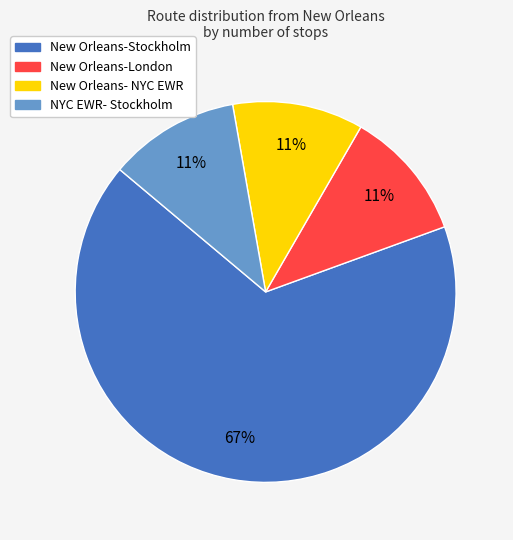

Does New Orleans-Stockholm represent more than half of the total?

Yes